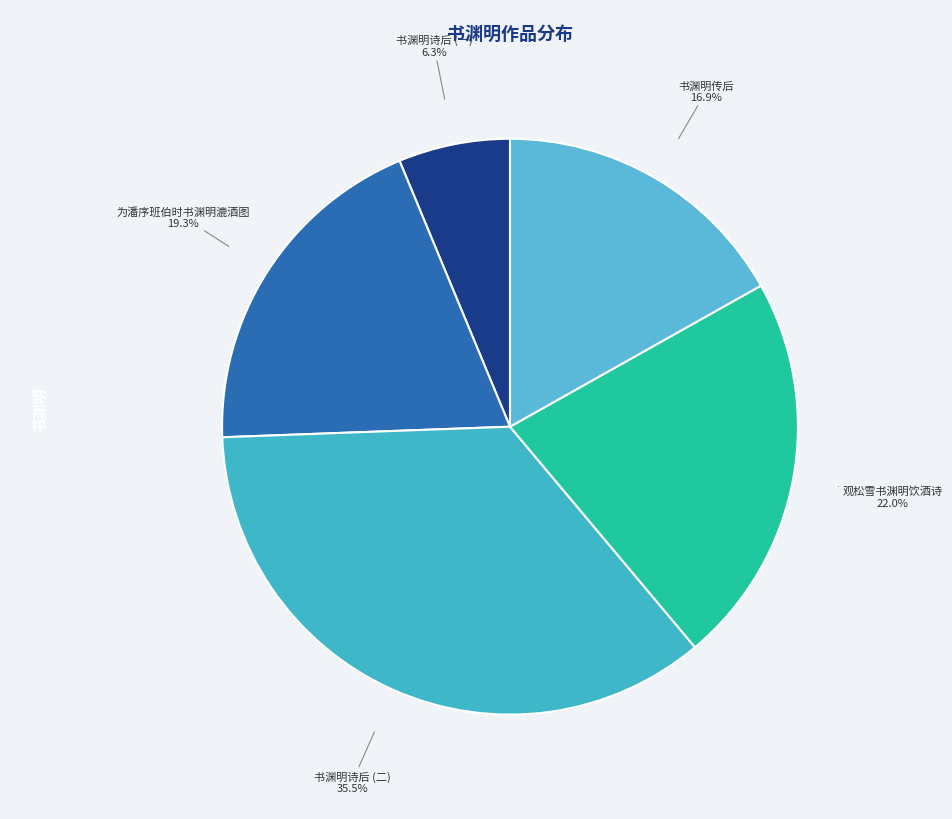

How many segments does this pie chart have?

5